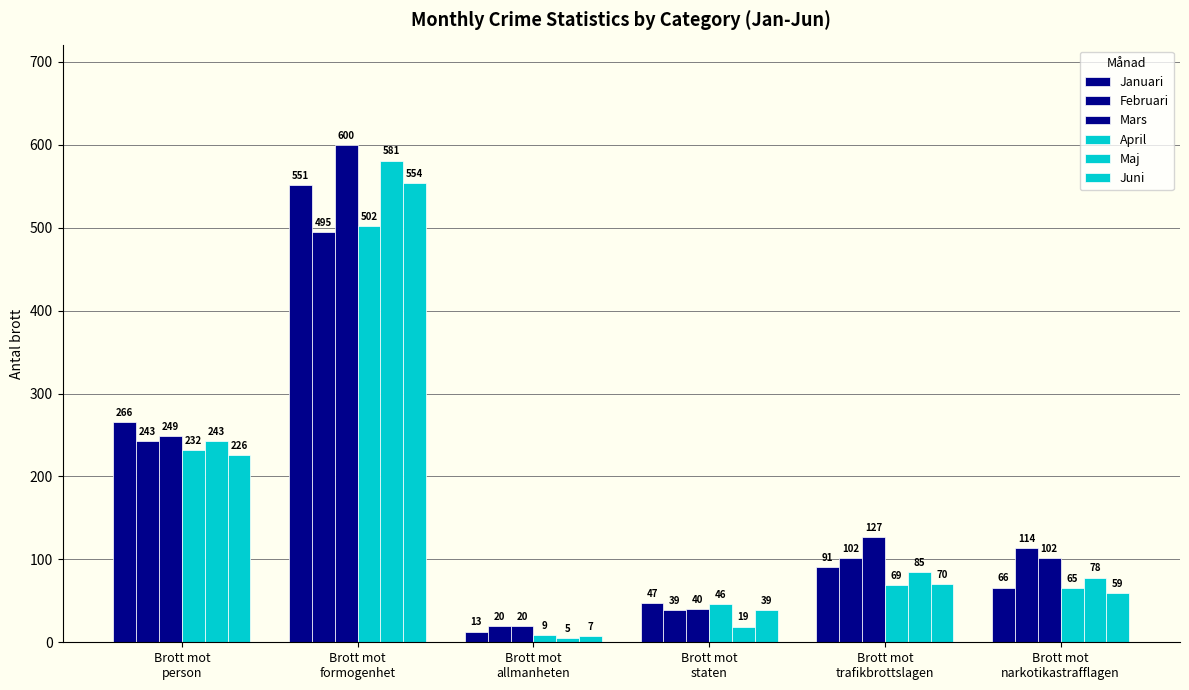

How many bars are there in total?

36